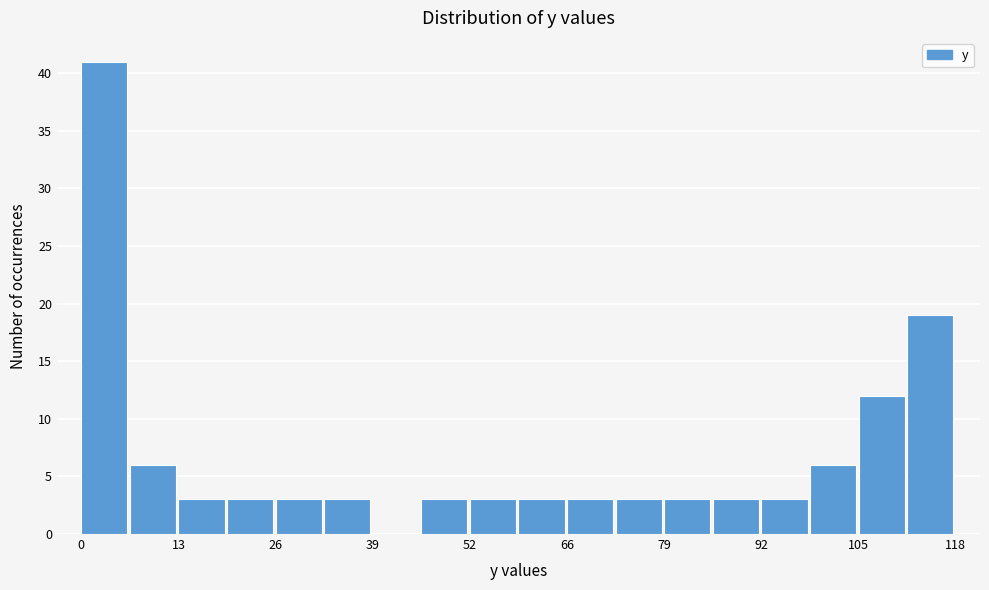

Read against the x-axis, roughly where is the centre of the tallest bar?

4